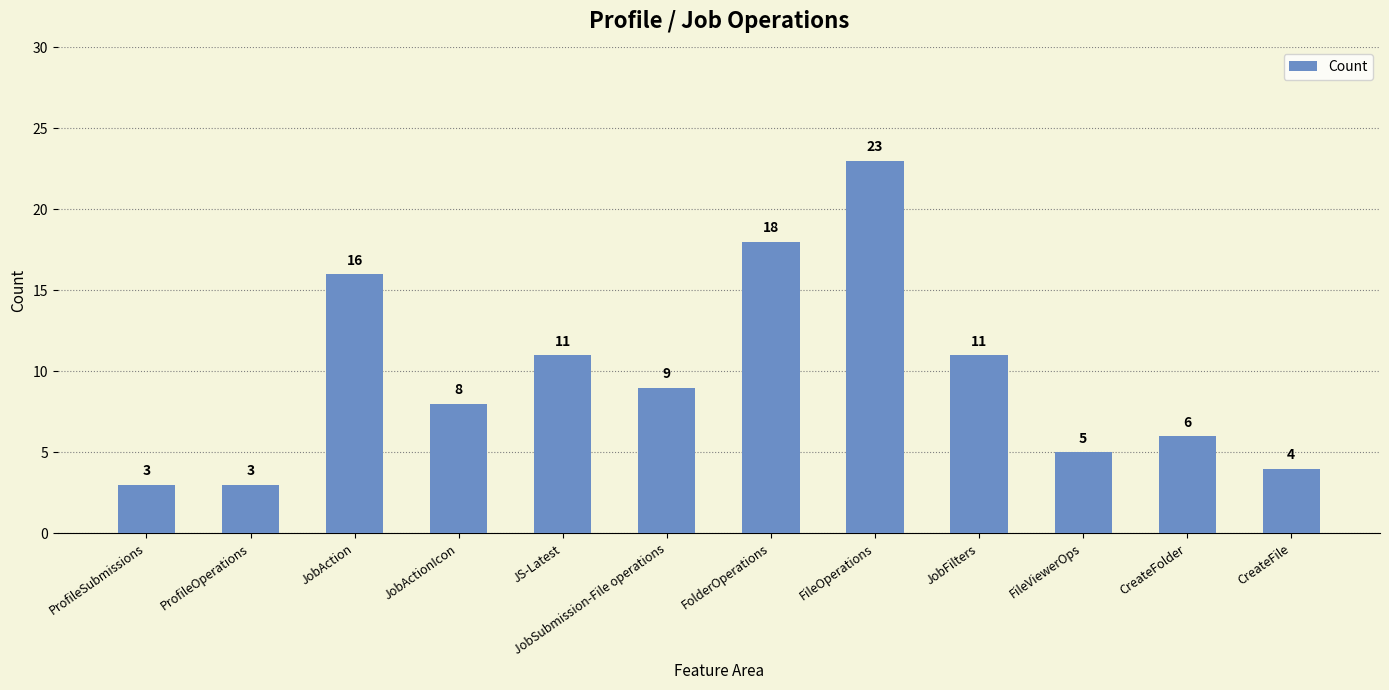

The chart shows a value of 4 at ProfileOperations. True or false?

False